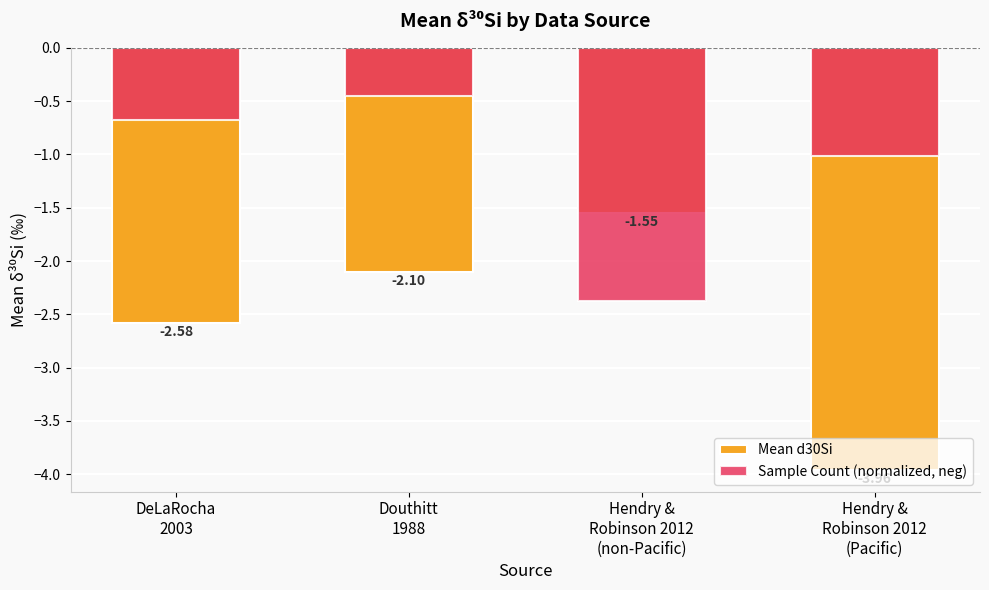

Reading left to right, extract all data points from this chart.

Mean d30Si: -2.6	-2.1	-1.5	-4.0
Sample Count (normalized, neg): -0.7	-0.5	-2.4	-1.0